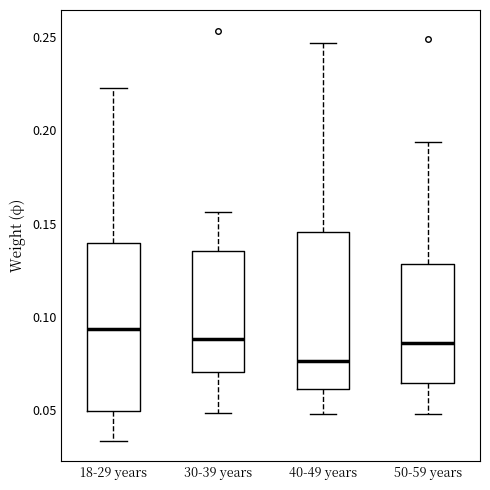

Where does the median line of the box for 50-59 years sit on the y-axis? The values are not printed on the chart, so give them approximately, as read against the axis.

0.085